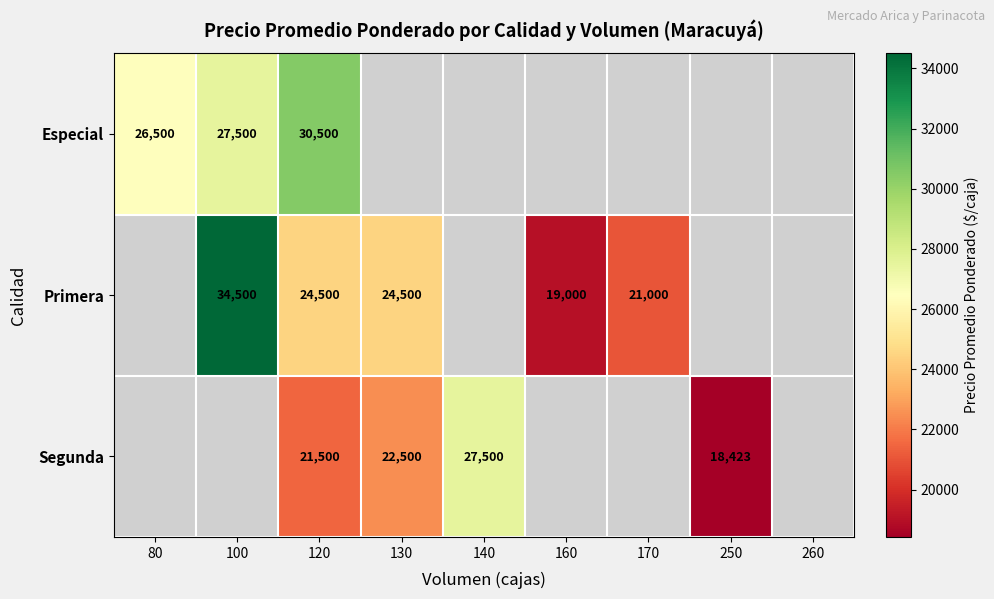

True or false: Segunda has a value of 18423 at 250.

True